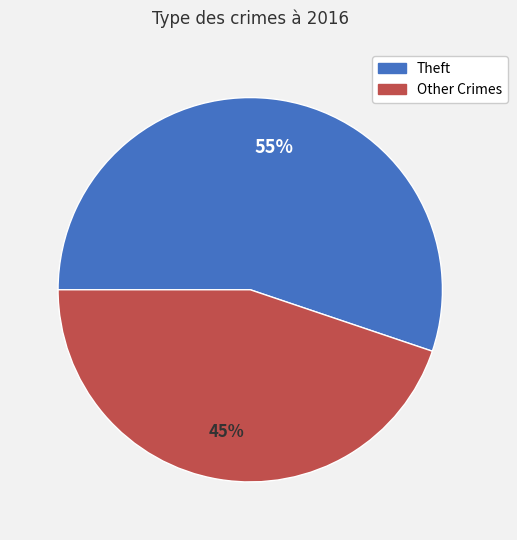

To the nearest percent, what is the difference between the largest and smallest slice percentages?

10%